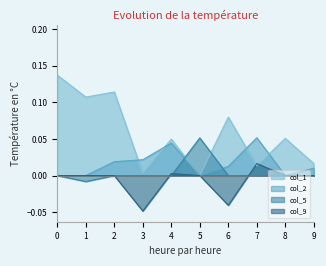

Which series changed the most between 3 and 4?

col_9